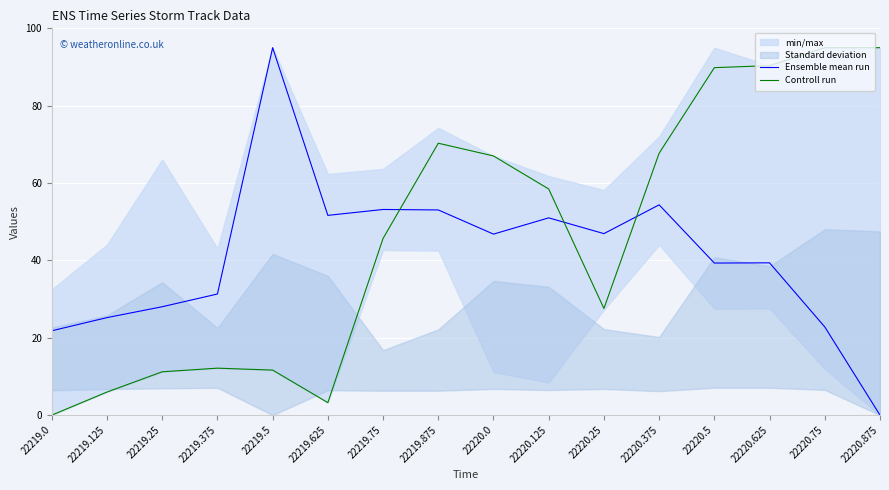

What is the label of the 2nd point from the left?

22219.125